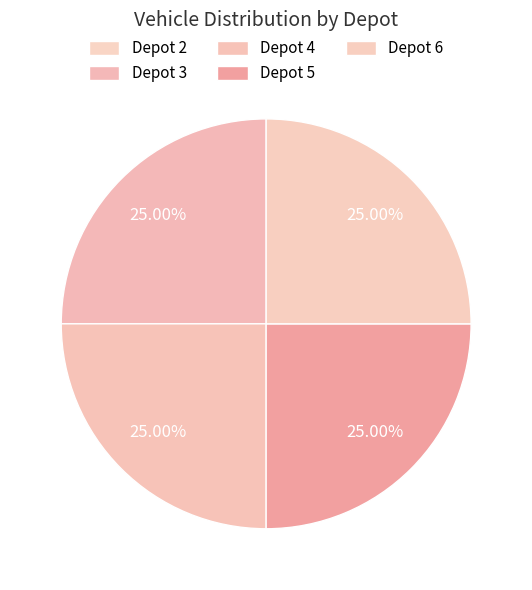

What is the largest slice in the pie chart?

3